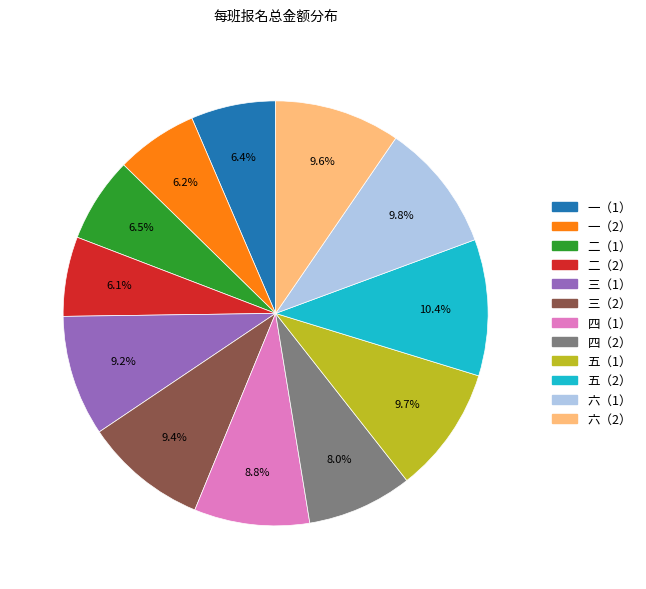

To the nearest percent, what is the combined percentage of 四（2） and 五（1）?

18%